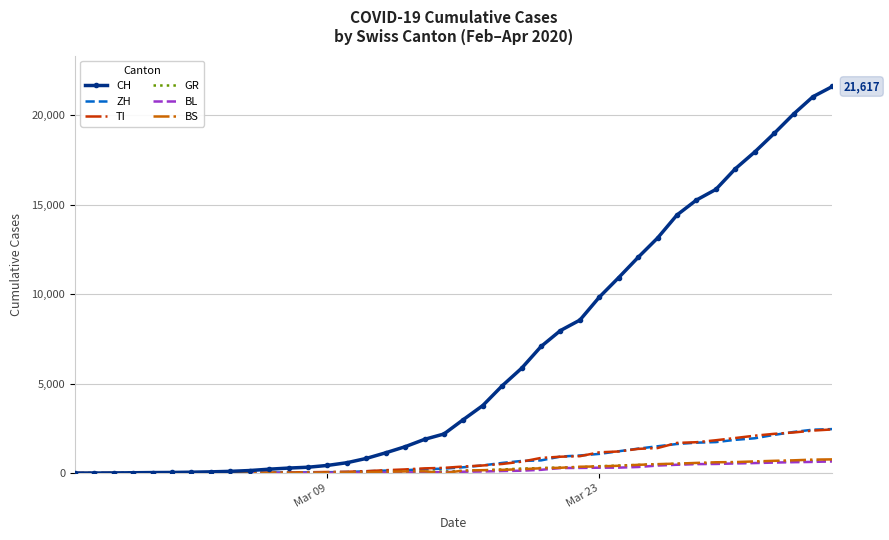

How many times do CH and GR cross each other?

1